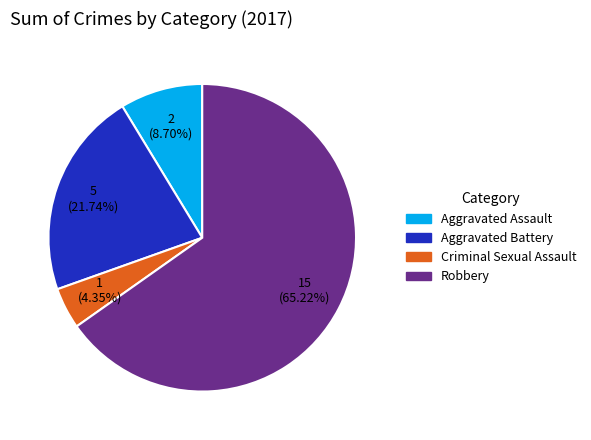

How many segments does this pie chart have?

4